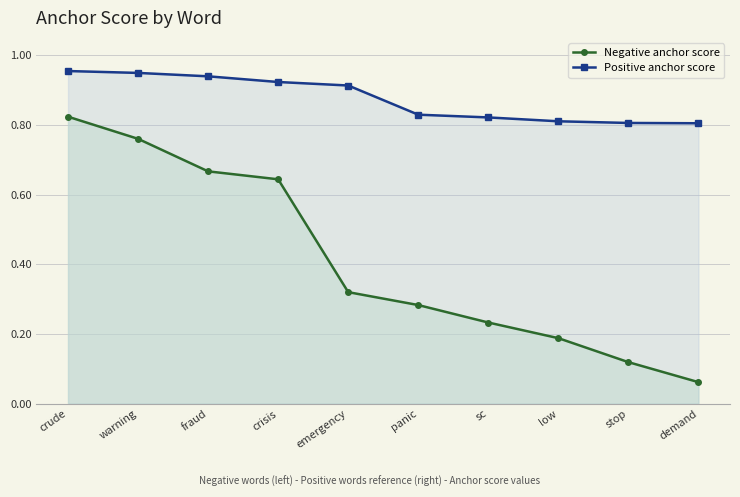

What is the value of the Positive anchor score point at the 1st from the left?

1.0